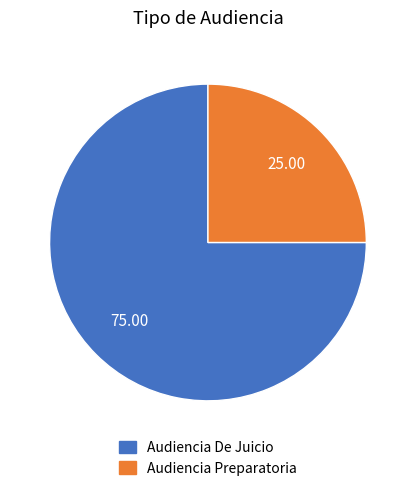

The Audiencia Preparatoria slice represents 25% of the pie. True or false?

True